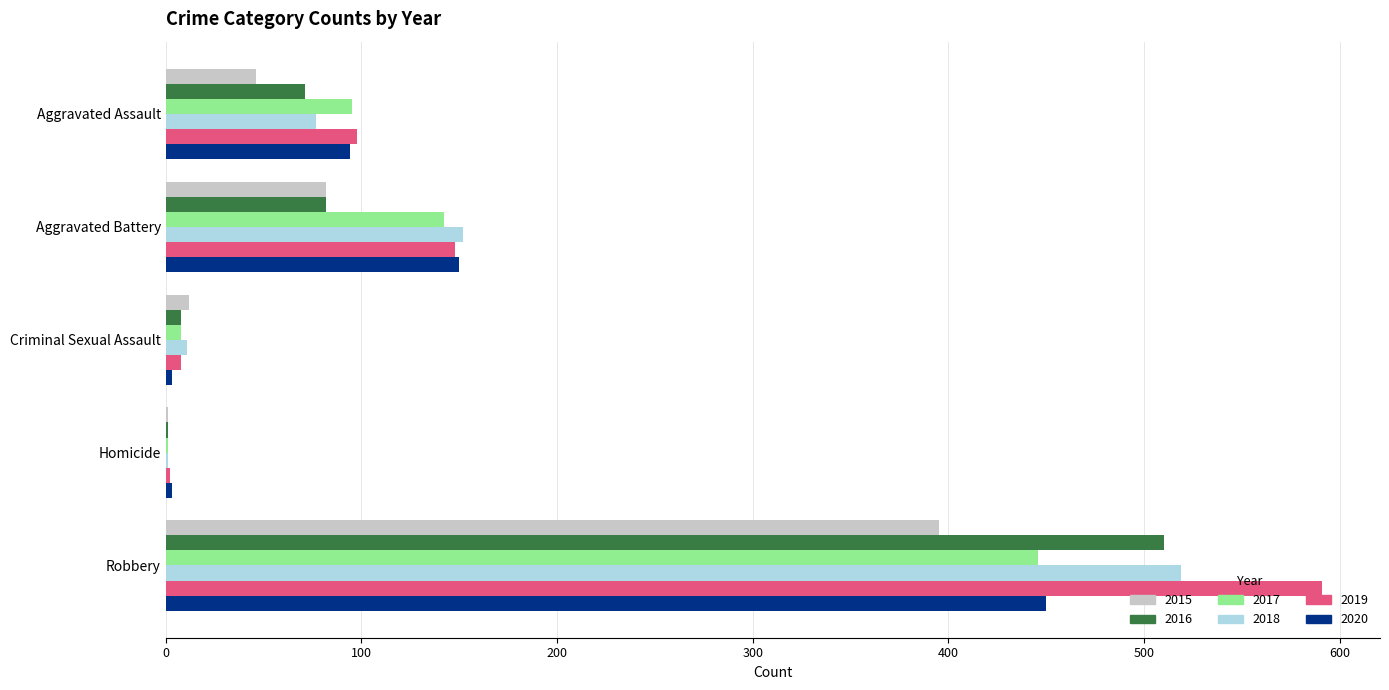

Which category has the highest value in the 2019 series?

Robbery